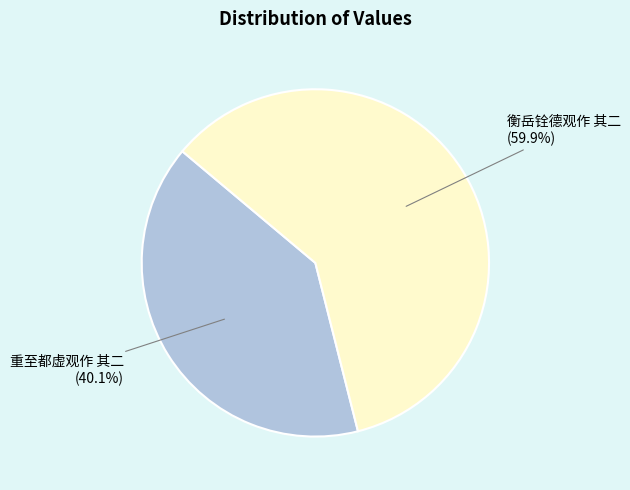

To the nearest percent, what portion does 重至都虚观作 其二 represent?

40%